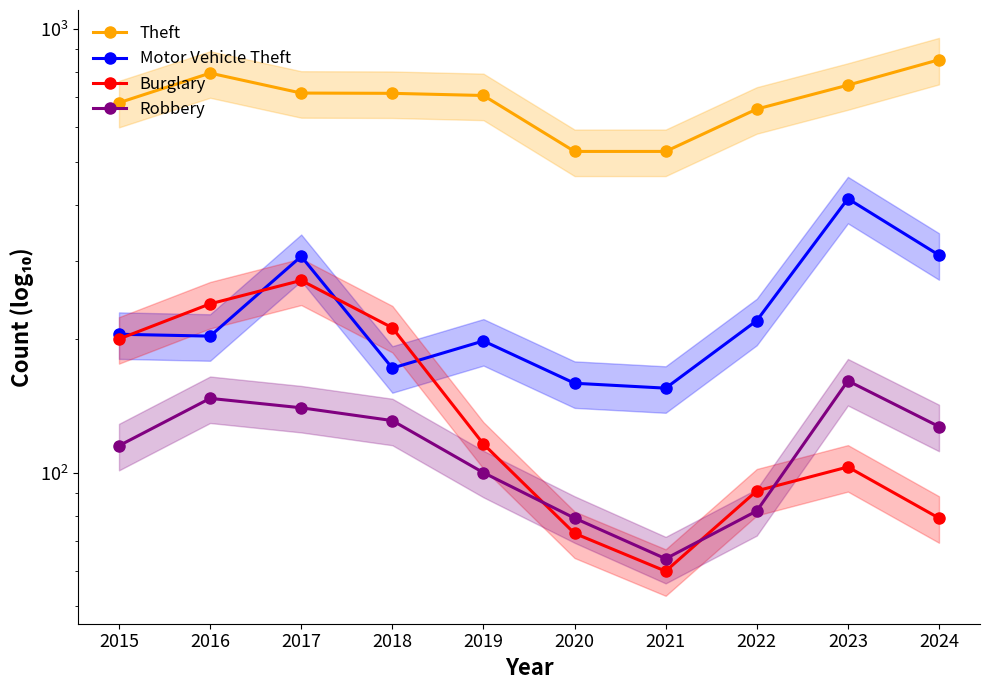

Between which two adjacent categories do Robbery and Burglary first intersect?

2019 and 2020